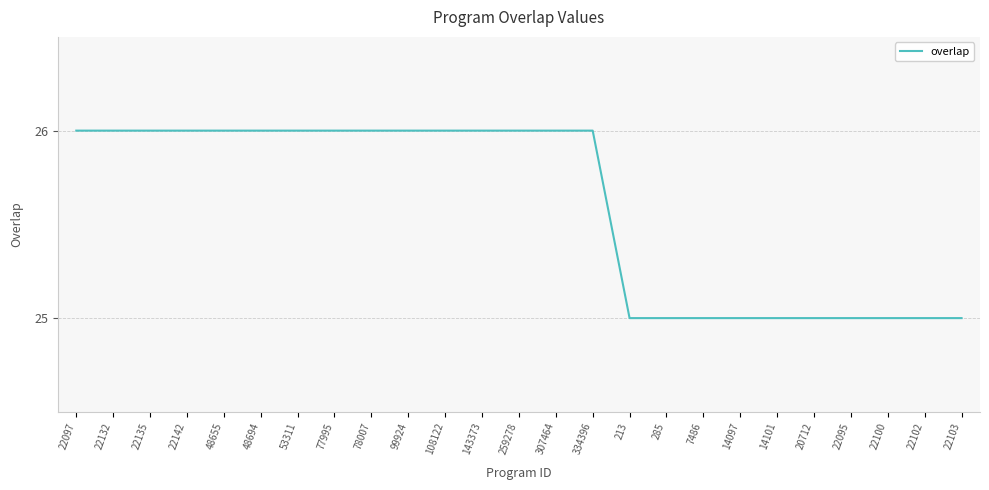

Is this an area chart (filled region under the line)?

No